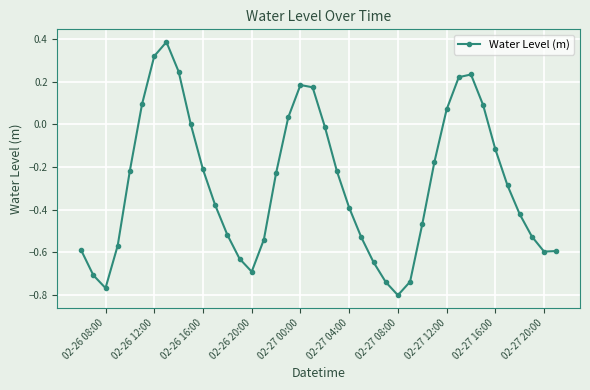

What is the difference between the maximum and minimum values?

1.2